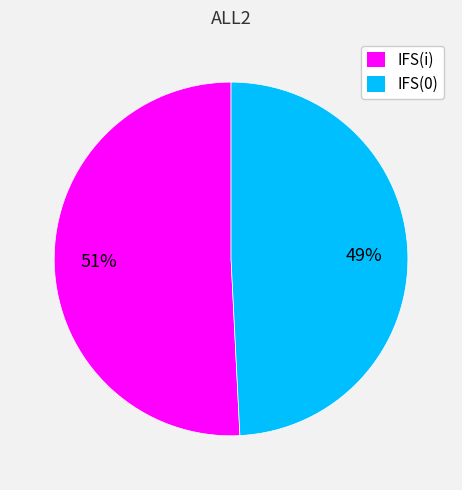

Which category has the smallest portion of the pie?

IFS(0)